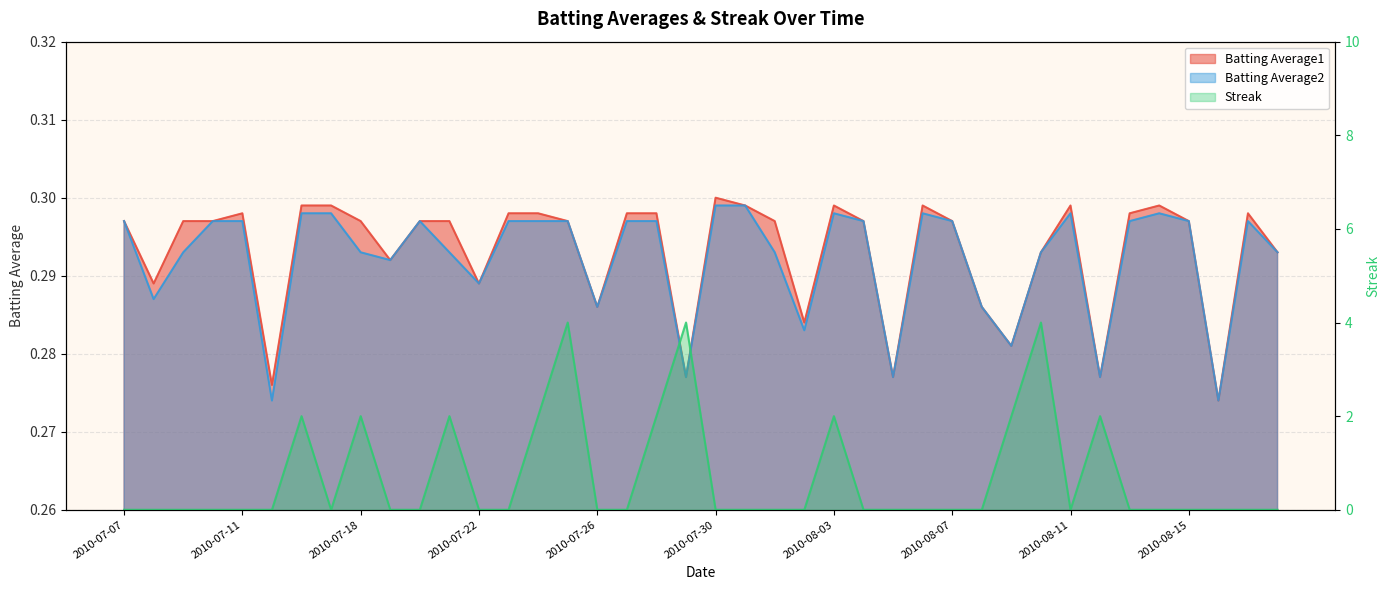

True or false: Batting Average2 and Batting Average1 intersect in this chart.

False